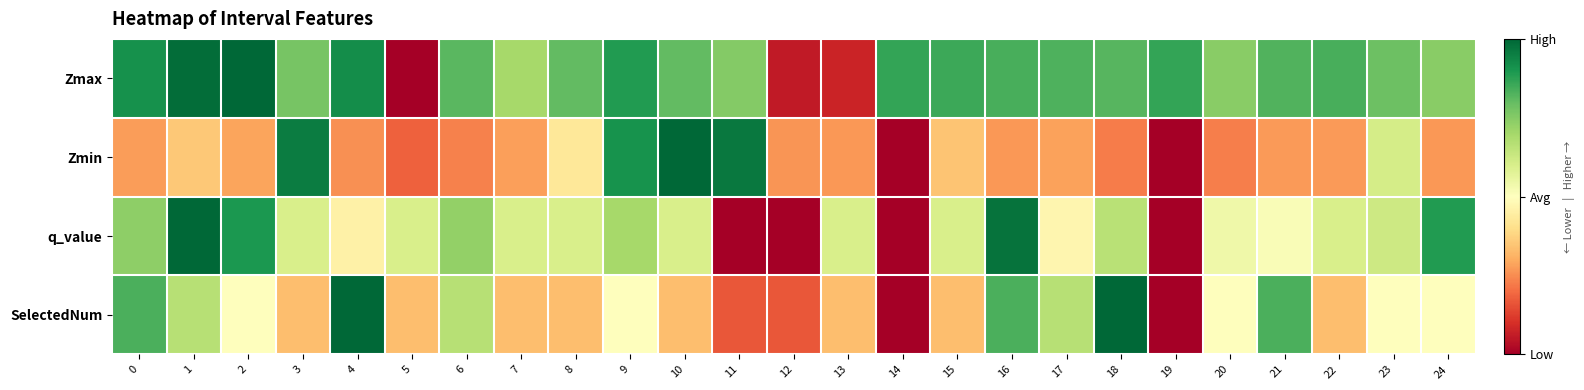

Reading left to right, transcribe all the data shown in this chart.

Zmax: 0=0.9	1=1.0	2=1.0	3=0.8	4=0.9	5=0.0	6=0.8	7=0.7	8=0.8	9=0.9	10=0.8	11=0.8	12=0.1	13=0.1	14=0.9	15=0.9	16=0.8	17=0.8	18=0.8	19=0.9	20=0.7	21=0.8	22=0.8	23=0.8	24=0.7
Zmin: 0=0.3	1=0.4	2=0.3	3=1.0	4=0.3	5=0.2	6=0.2	7=0.3	8=0.4	9=0.9	10=1.0	11=1.0	12=0.3	13=0.3	14=0.0	15=0.3	16=0.3	17=0.3	18=0.2	19=0.0	20=0.2	21=0.3	22=0.3	23=0.6	24=0.3
q_value: 0=0.7	1=1.0	2=0.9	3=0.6	4=0.5	5=0.6	6=0.7	7=0.6	8=0.6	9=0.7	10=0.6	11=0.0	12=0.0	13=0.6	14=0.0	15=0.6	16=1.0	17=0.5	18=0.7	19=0.0	20=0.5	21=0.5	22=0.6	23=0.6	24=0.9
SelectedNum: 0=0.8	1=0.7	2=0.5	3=0.3	4=1.0	5=0.3	6=0.7	7=0.3	8=0.3	9=0.5	10=0.3	11=0.2	12=0.2	13=0.3	14=0.0	15=0.3	16=0.8	17=0.7	18=1.0	19=0.0	20=0.5	21=0.8	22=0.3	23=0.5	24=0.5